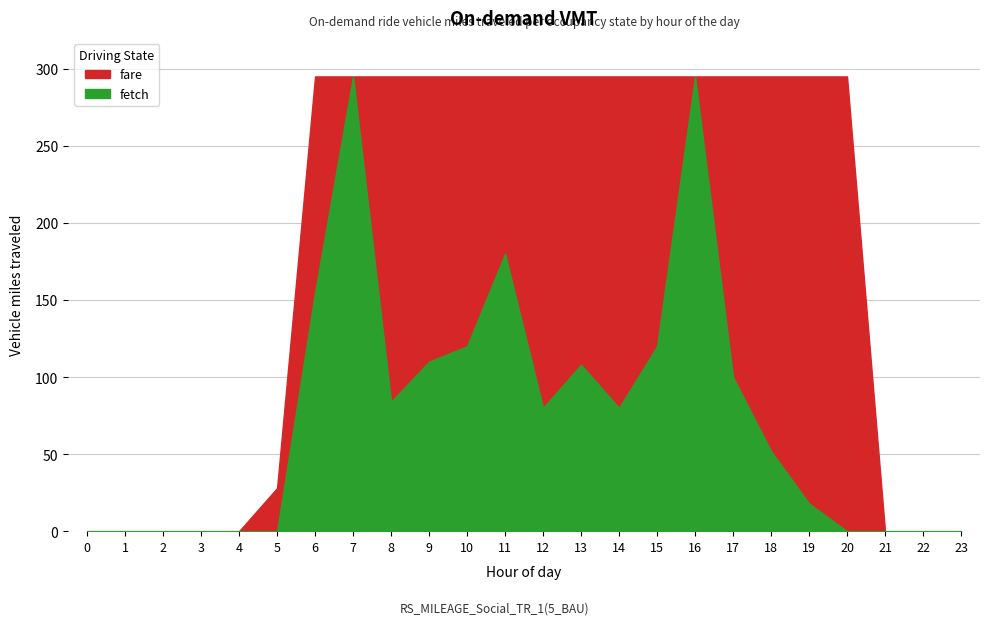

What is the value of the fare point at the 8th from the left?

295